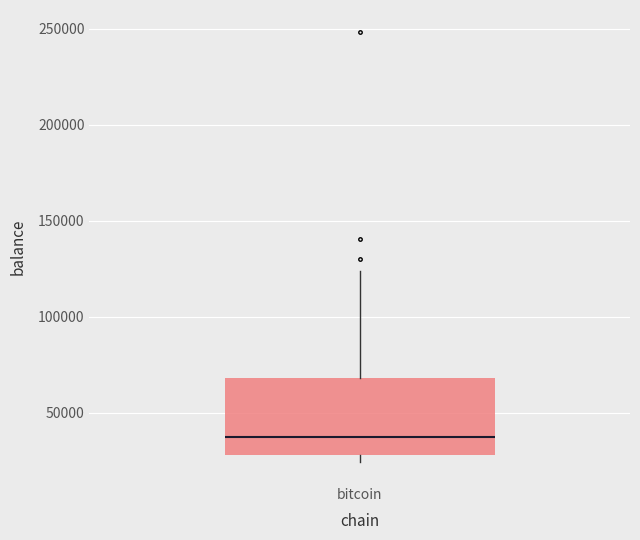

Read this box plot against the y-axis: the position of the median line, the range covered by the box, and the ends of both whiskers. The values are not printed on the chart, so give them approximately, as read against the axis.

median 35000, box 30000 to 70000, whiskers 25000 to 125000